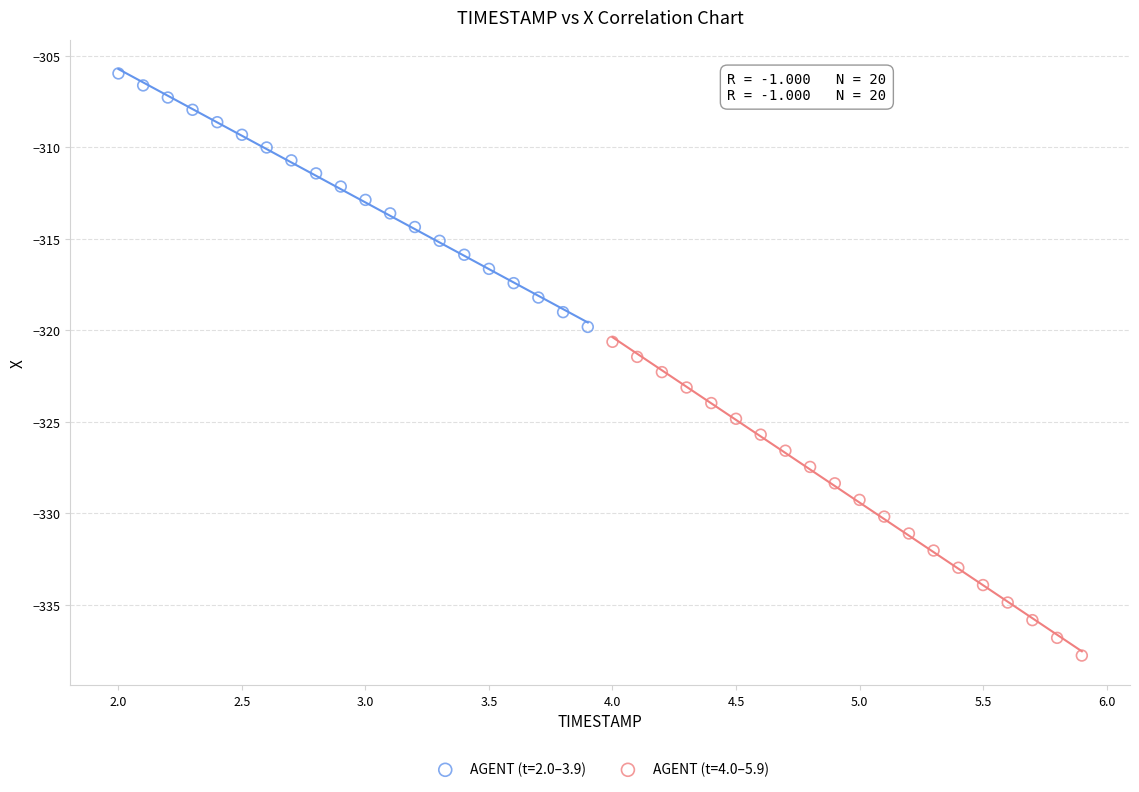

Which series has the widest spread of Y values?

AGENT (t=4.0–5.9)